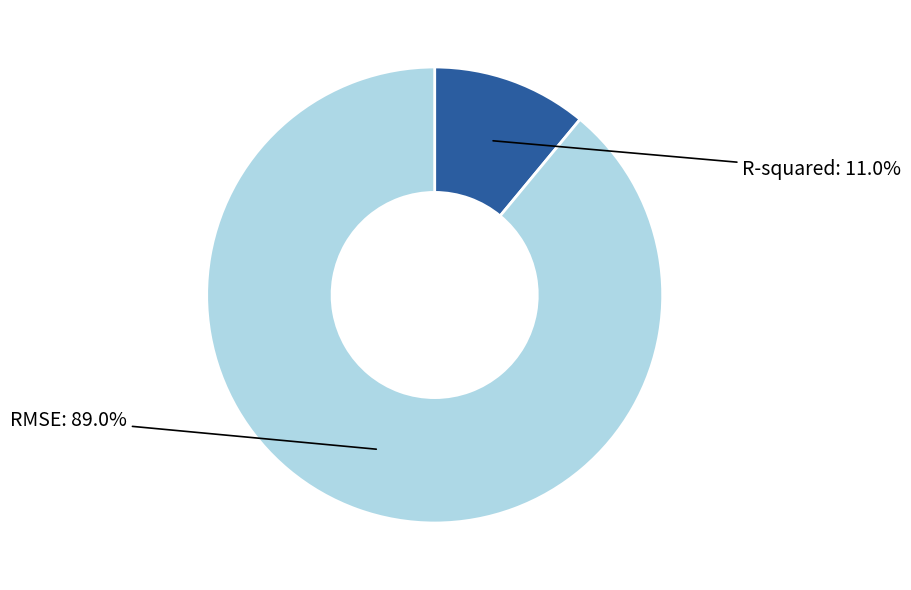

How many segments does this pie chart have?

2